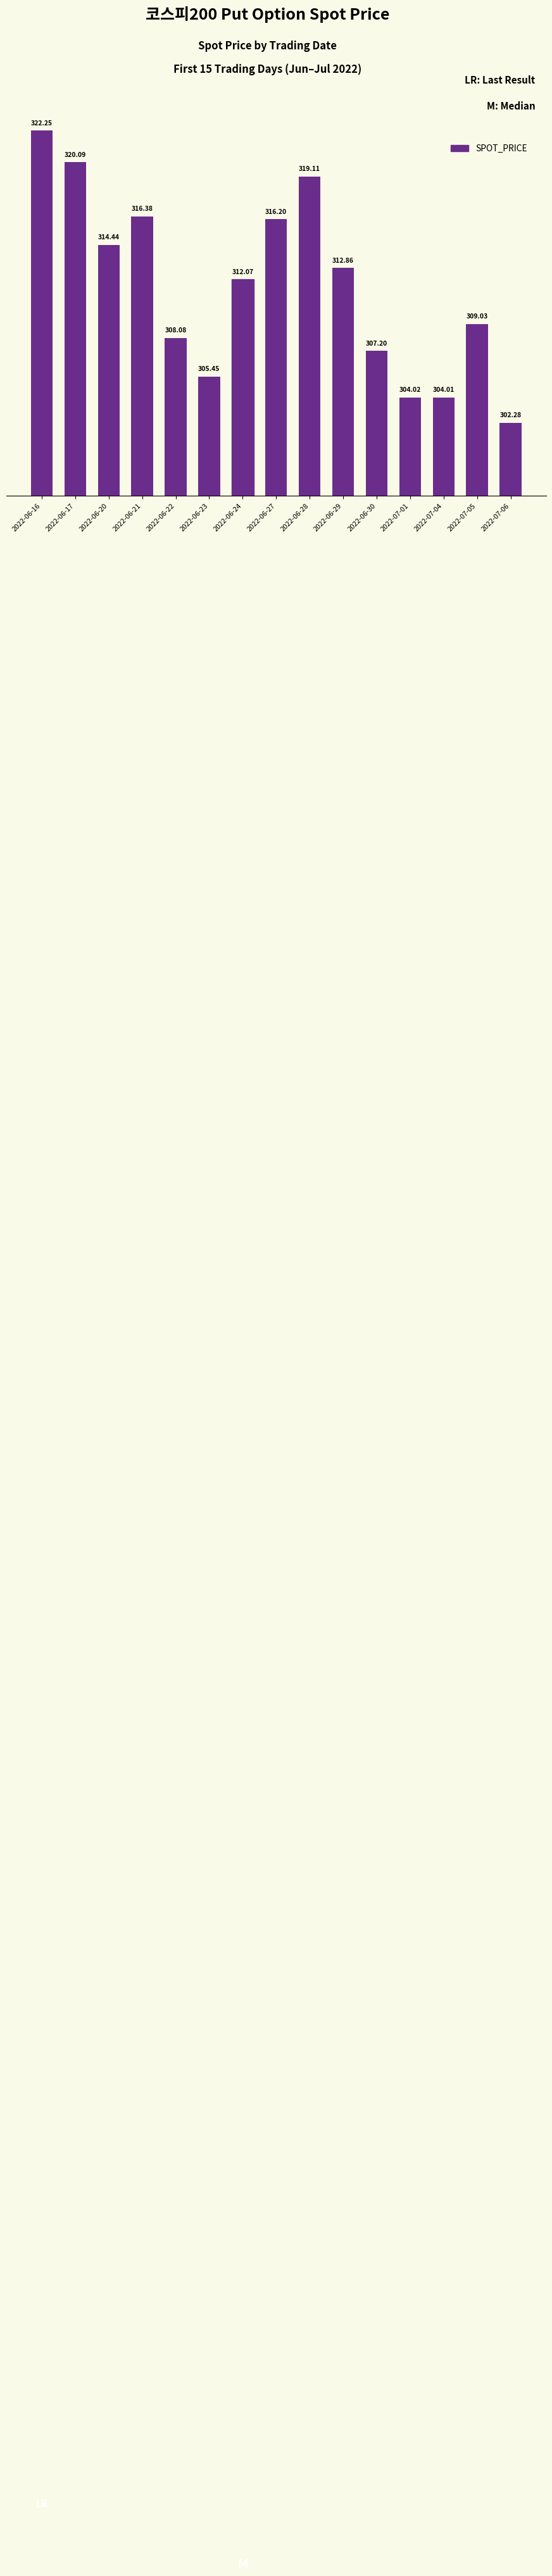

What is the value of the 10th bar from the left?

312.9